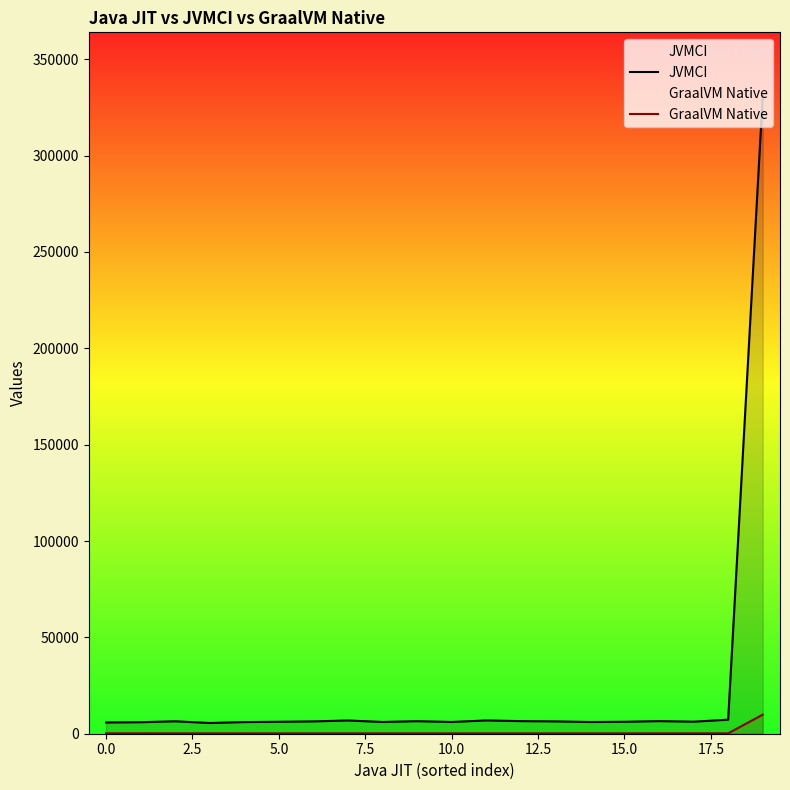

What is the difference between the maximum and second lowest values in the JVMCI series?

325059